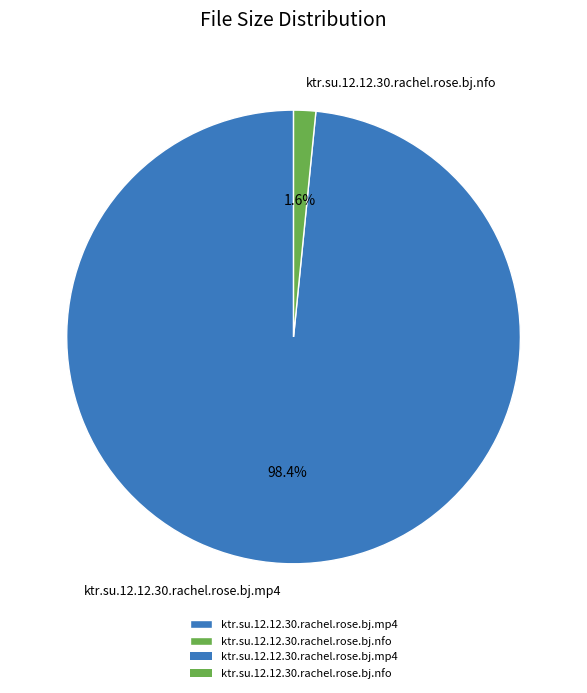

Rank the categories by value from highest to lowest.

ktr.su.12.12.30.rachel.rose.bj.mp4, ktr.su.12.12.30.rachel.rose.bj.nfo